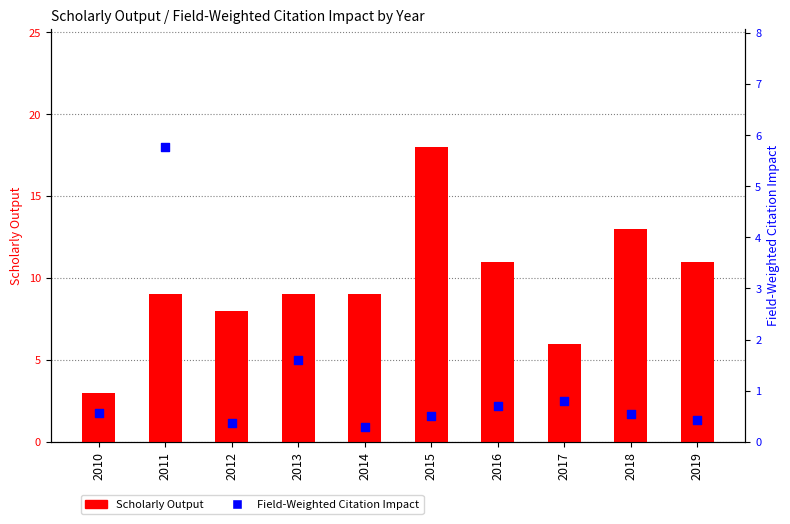

Which series contains the lowest Y value?

Field-Weighted Citation Impact